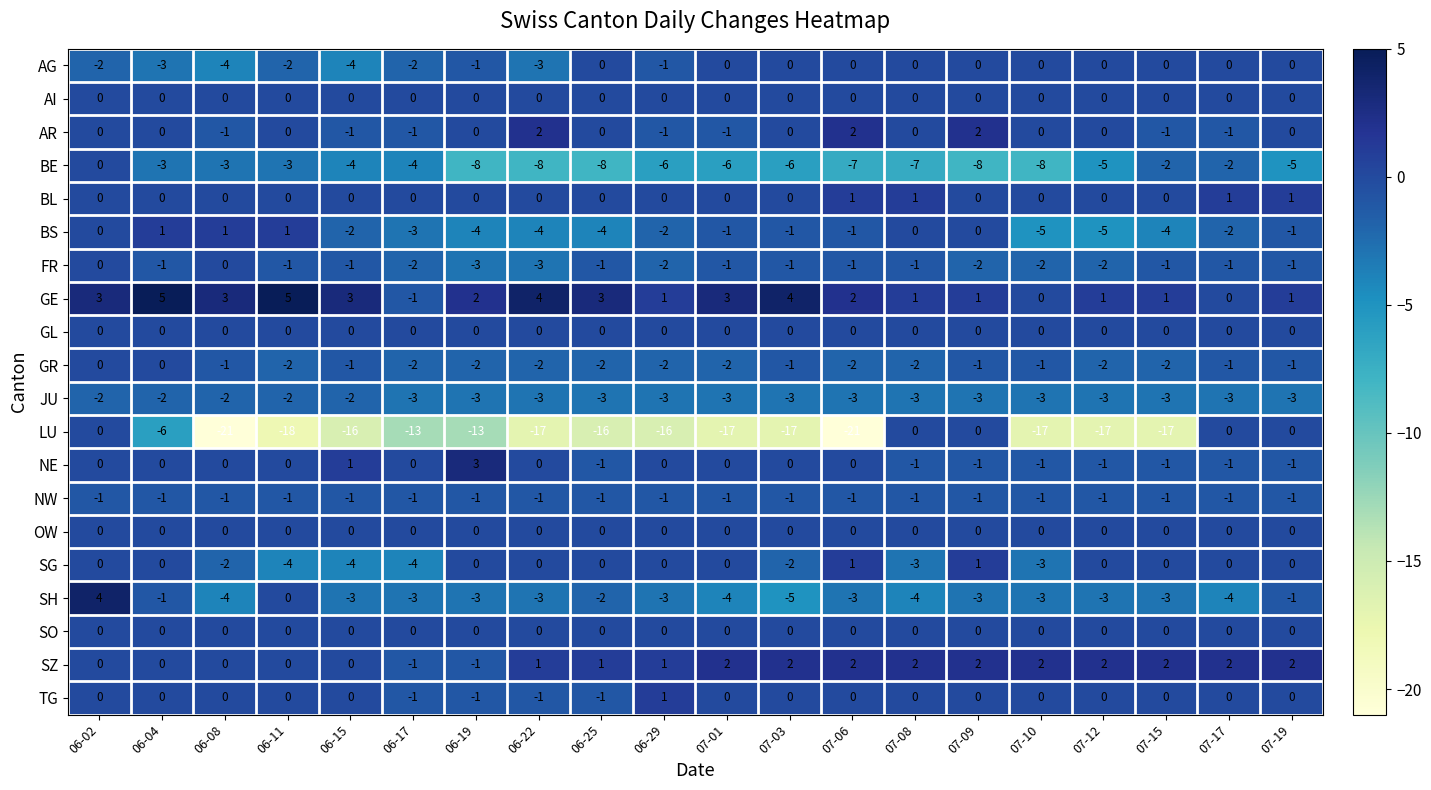

What is the difference between the second highest and second lowest values in the AR series?

3